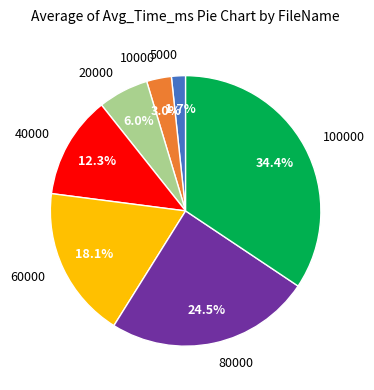

What portion of the pie excludes 80000?

75.5%